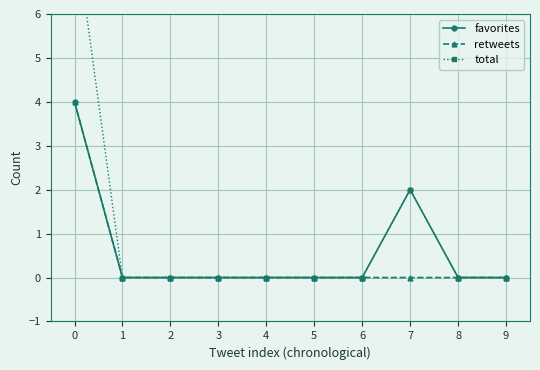

What is the difference between the maximum and minimum values in the favorites series?

4